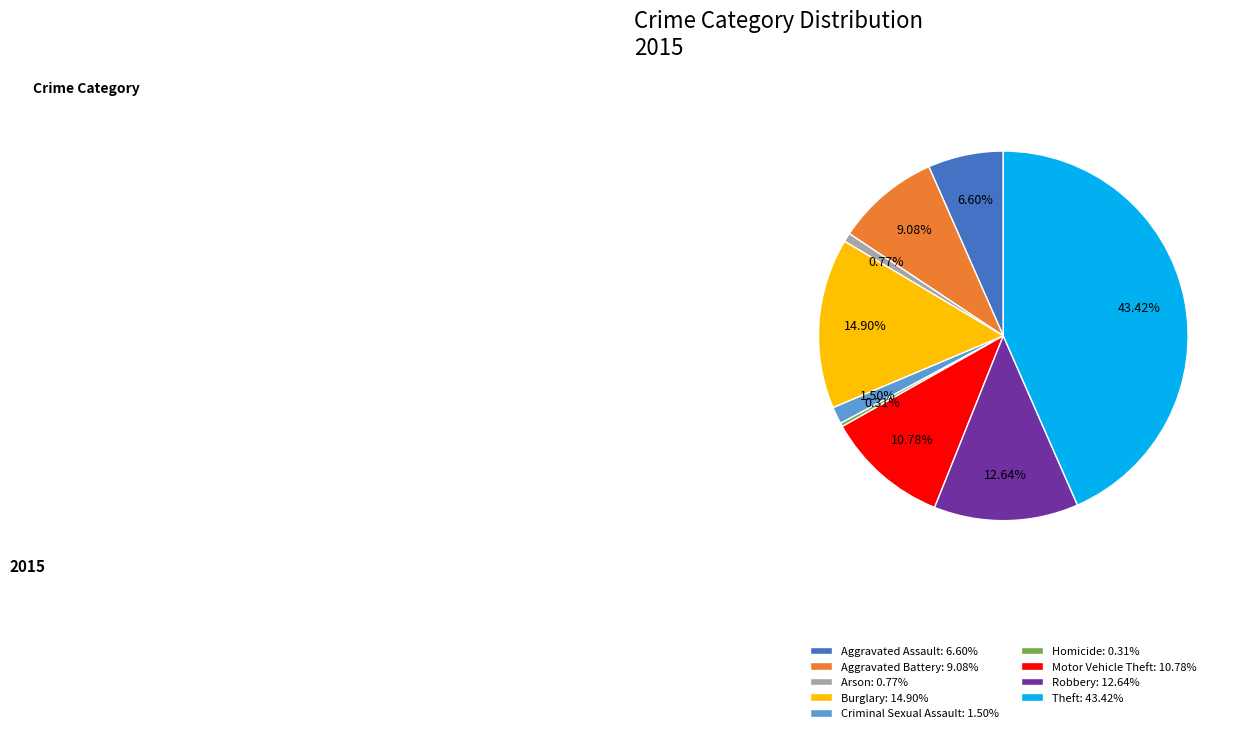

What percentage do Motor Vehicle Theft and Homicide together represent?

11.1%